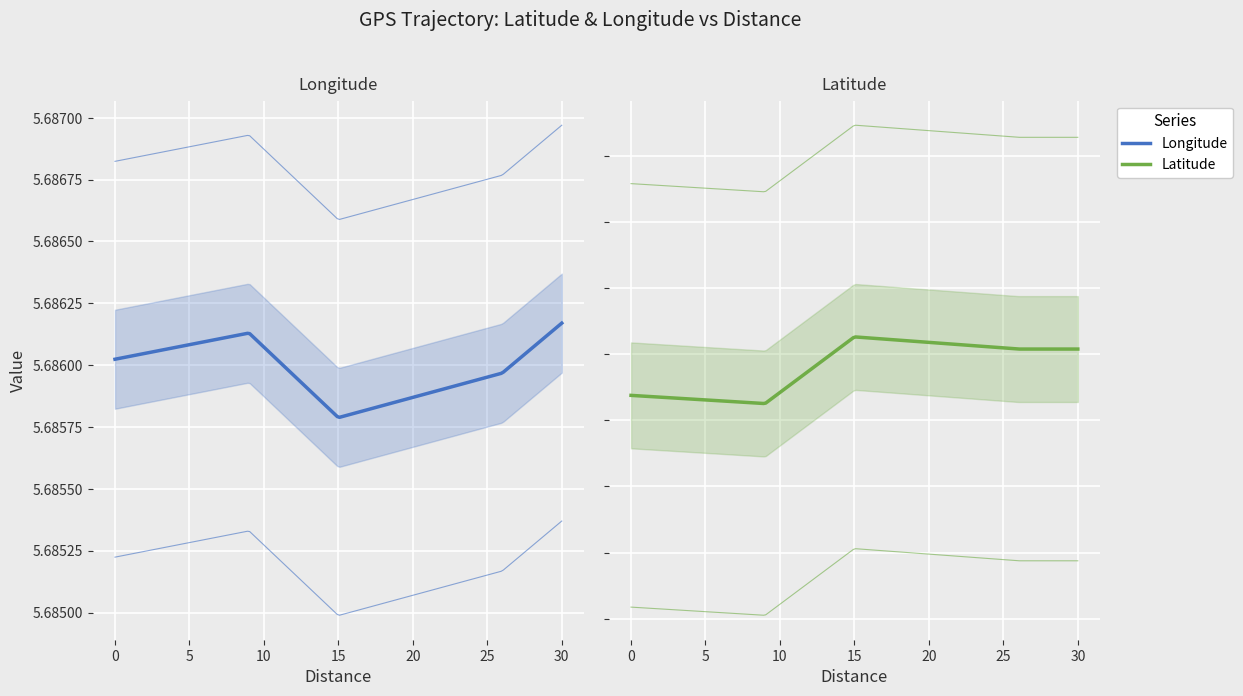

What is the spread (max minus min) of values at 0?

39.5